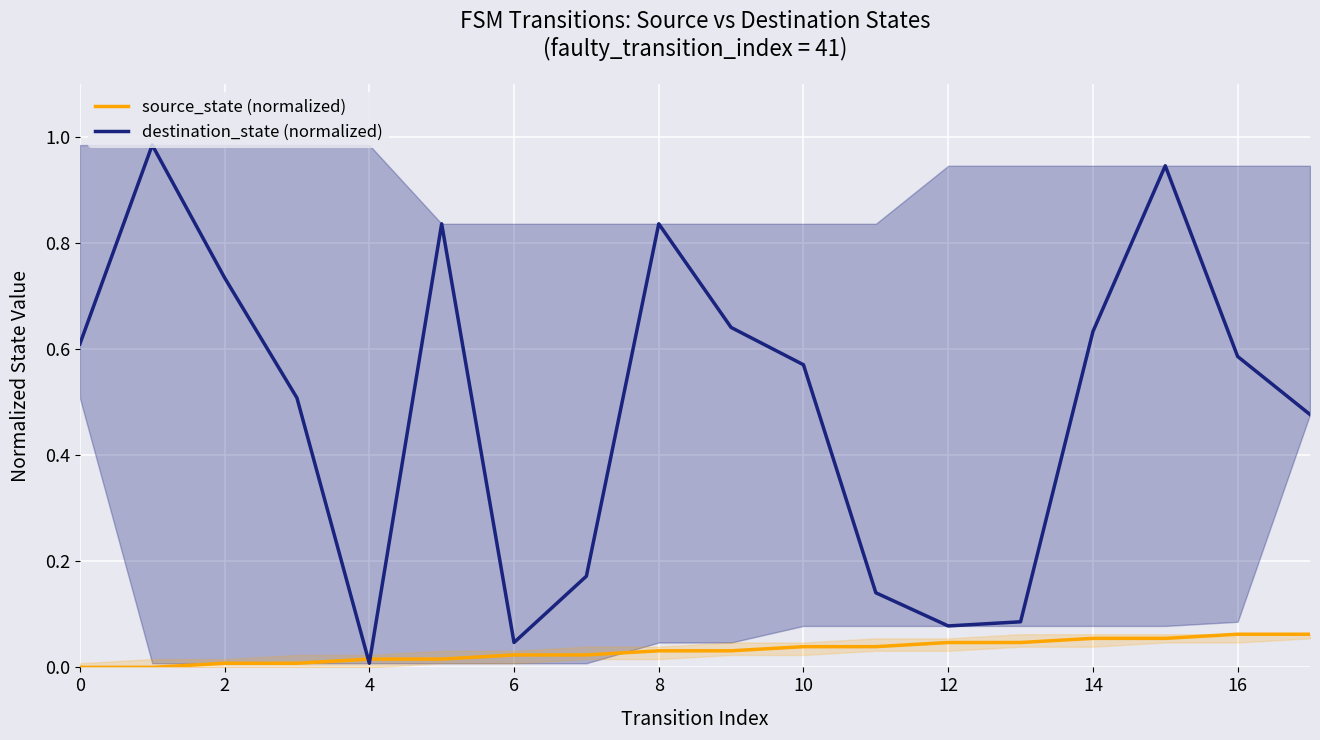

At which label does destination_state (normalized) reach its minimum?

4